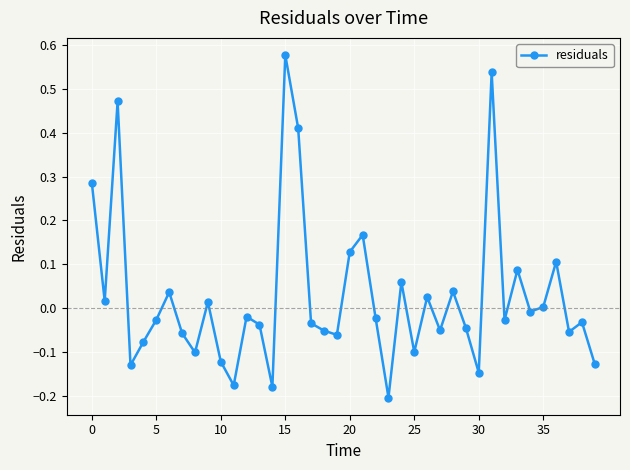

What is the sum of all values?

1.1